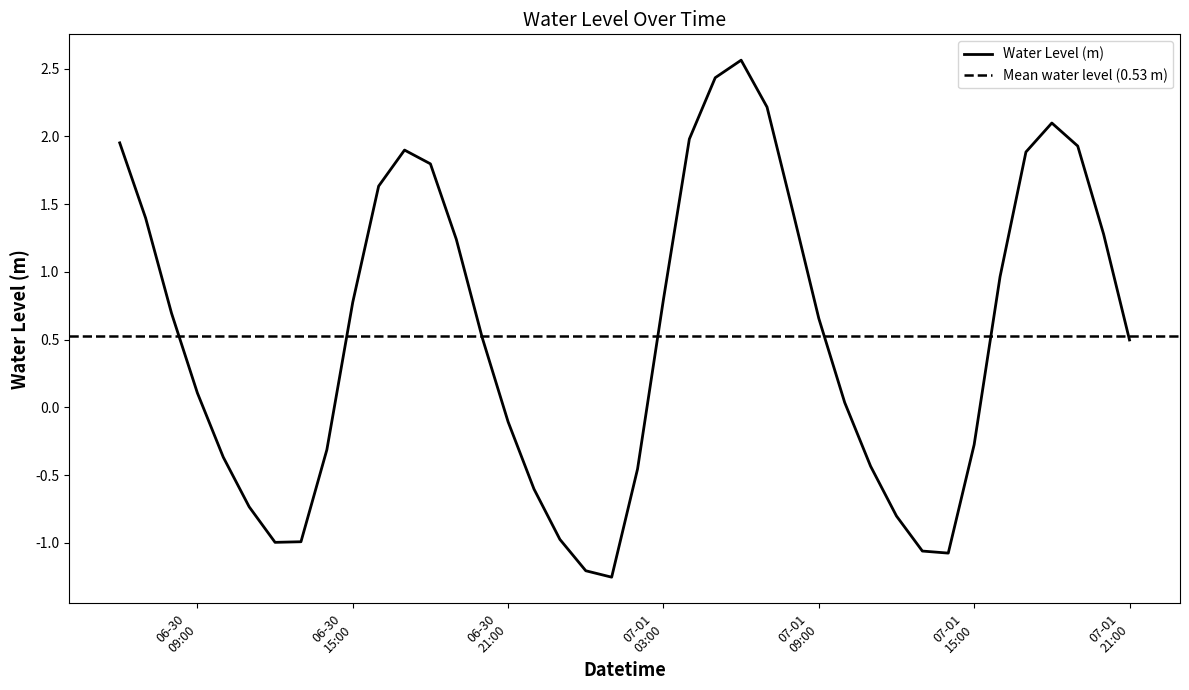

What is the maximum value for Water Level (m)?

2.6